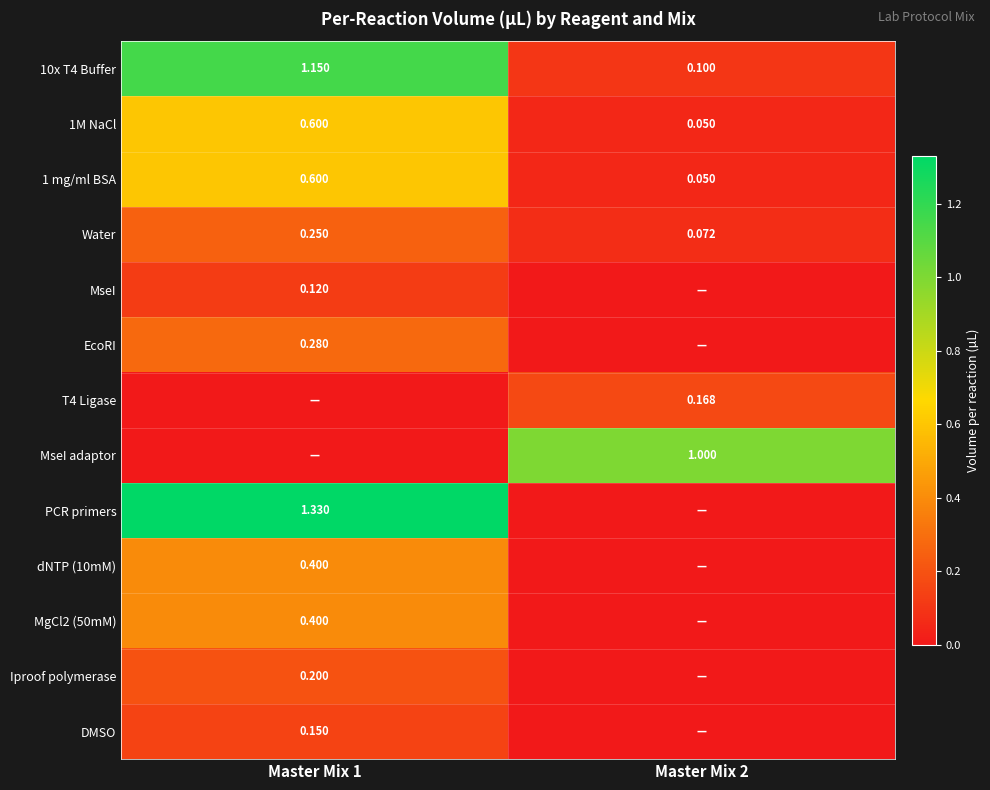

Is the value of Iproof polymerase at Master Mix 1 greater than the value of 1 mg/ml BSA at Master Mix 1?

No